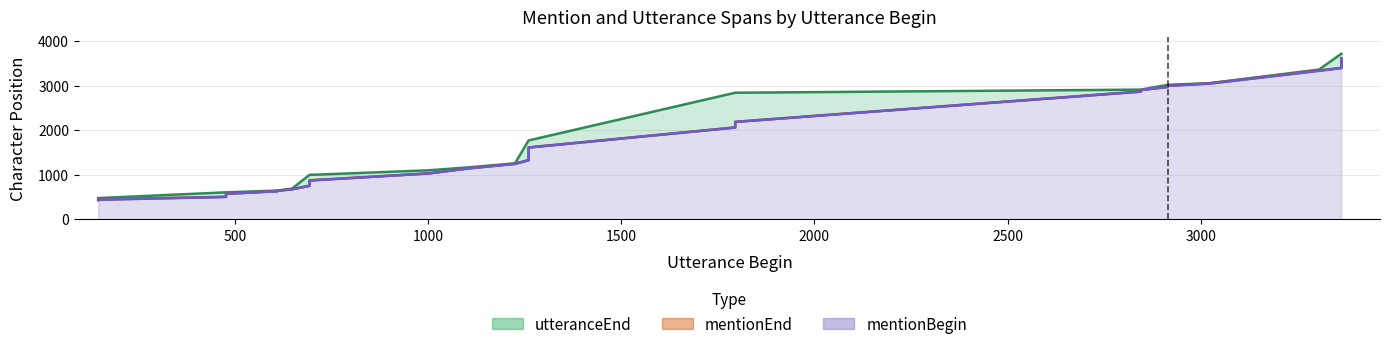

Reading left to right, transcribe all the data shown in this chart.

mentionBegin: 427	437	501	524	570	628	638	671	750	768	772	799	834	848	869	1027	1140	1242	1325	1335	1448	1454	1609	2058	2064	2184	2864	2899	2969	2994	3044	3331	3394	3421	3468	3493	3554	3587	3591	3611
mentionEnd: 435	447	504	527	573	632	642	675	754	771	776	802	837	851	873	1030	1143	1247	1328	1338	1452	1457	1612	2061	2067	2187	2867	2902	2972	2997	3052	3339	3397	3424	3471	3496	3558	3590	3596	3614
utteranceEnd: 475	475	604	604	604	643	643	688	995	995	995	995	995	995	995	1098	1164	1255	1768	1768	1768	1768	1768	2839	2839	2839	2909	2909	3017	3017	3053	3359	3714	3714	3714	3714	3714	3714	3714	3714